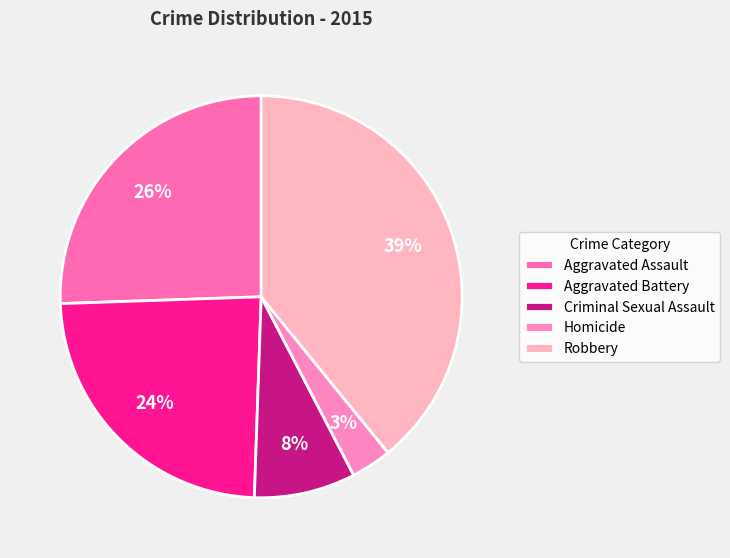

Does any single category account for the majority?

No